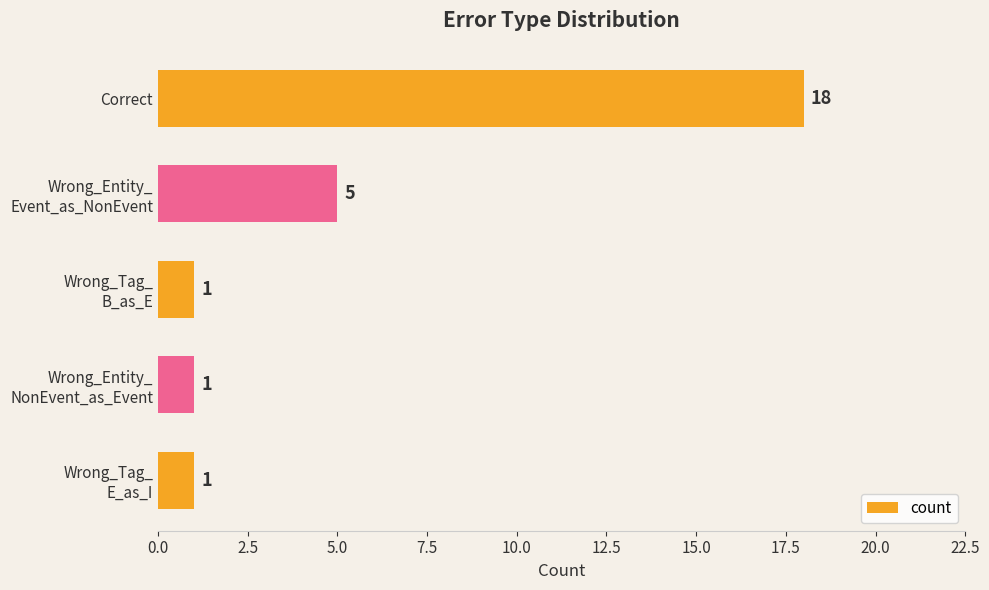

Count the number of data series in this chart.

1